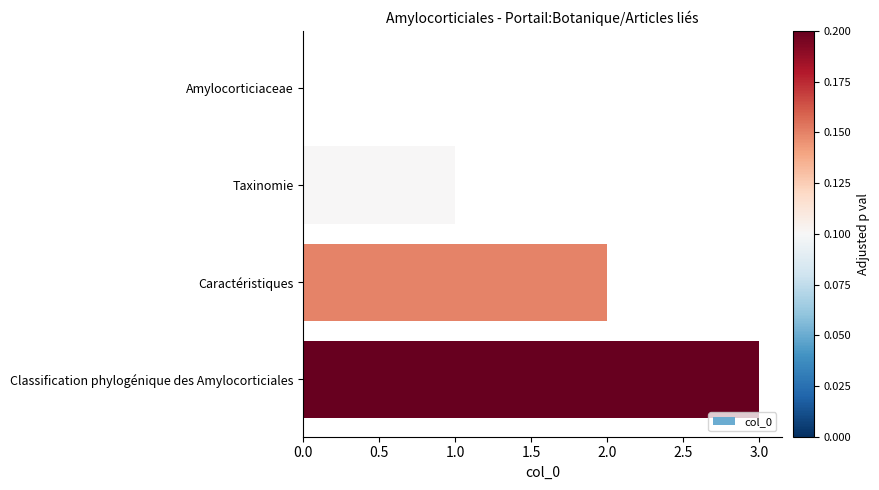

True or false: the data shows 1 at Classification phylogénique des Amylocorticiales.

False